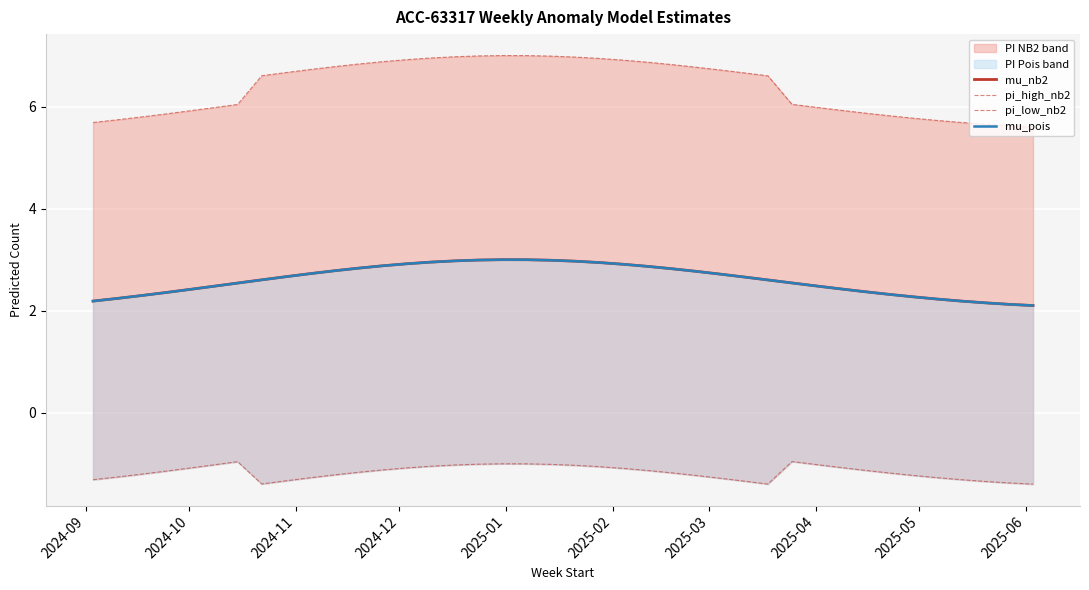

What is the minimum value for mu_nb2?

2.1